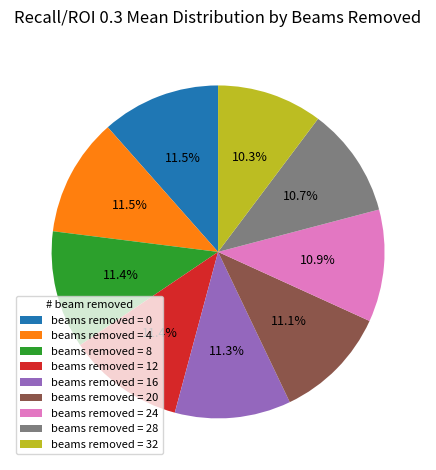

What is the total percentage of beams removed = 24 and beams removed = 12?

22.3%